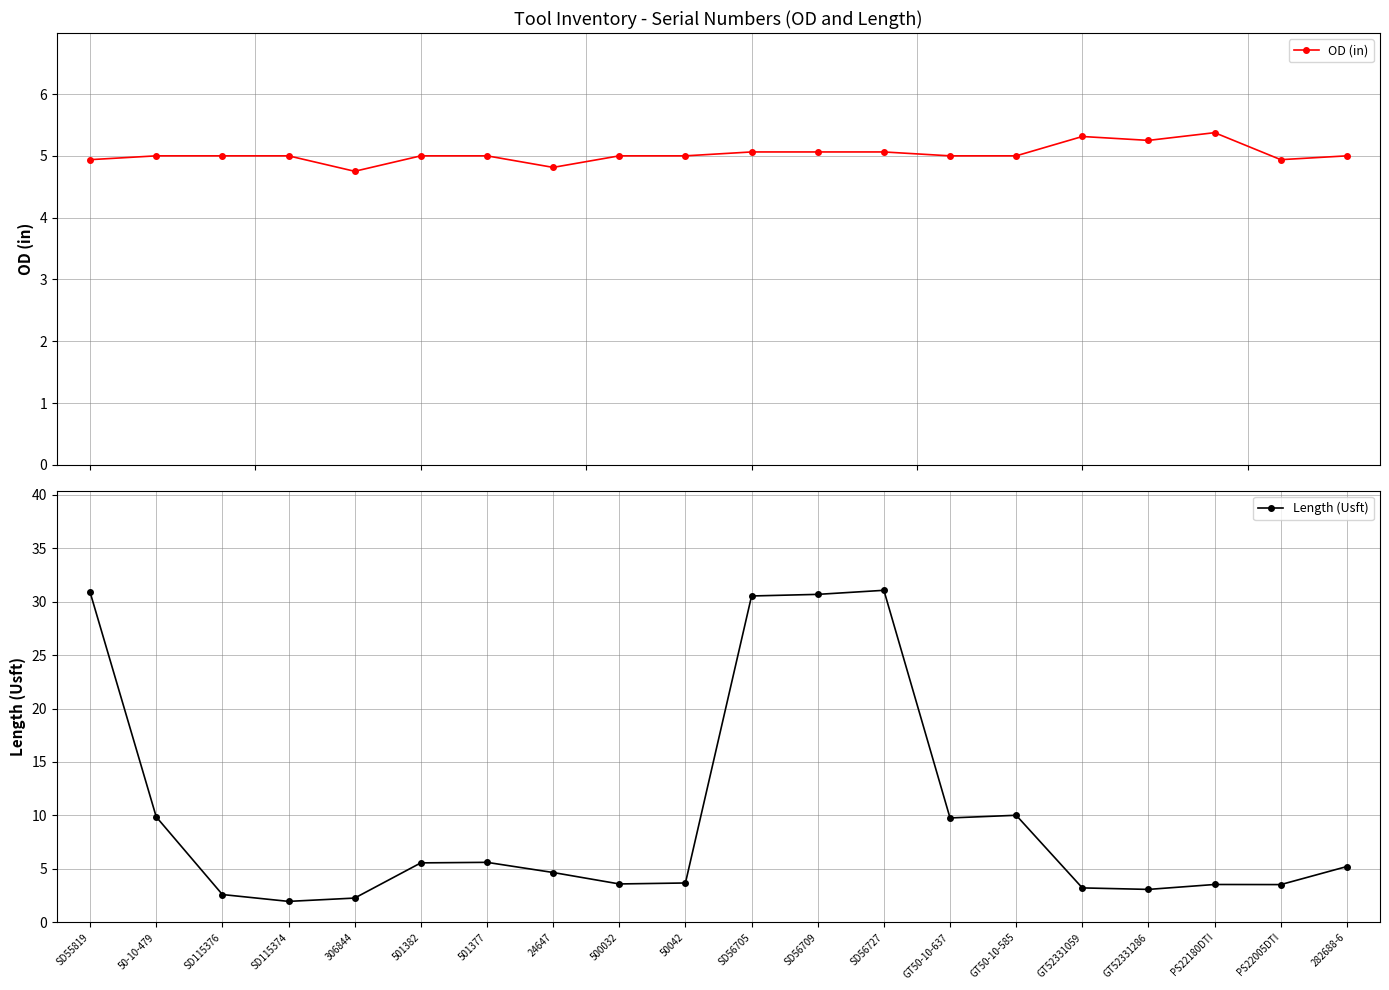

What is the value of the Length (Usft) point at the 7th from the left?

5.6